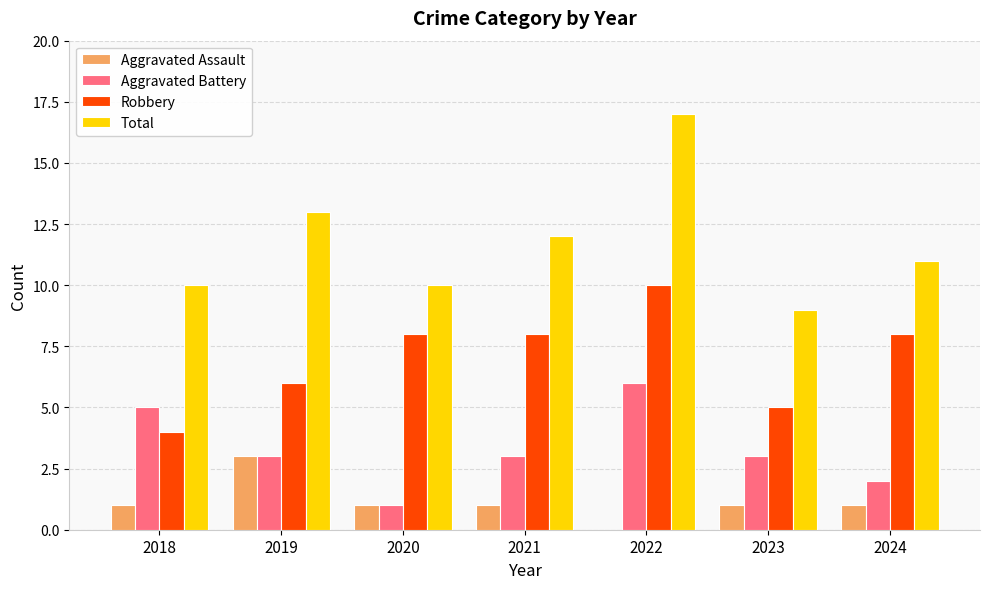

Between 2018 and 2022, which series saw the biggest shift?

Total